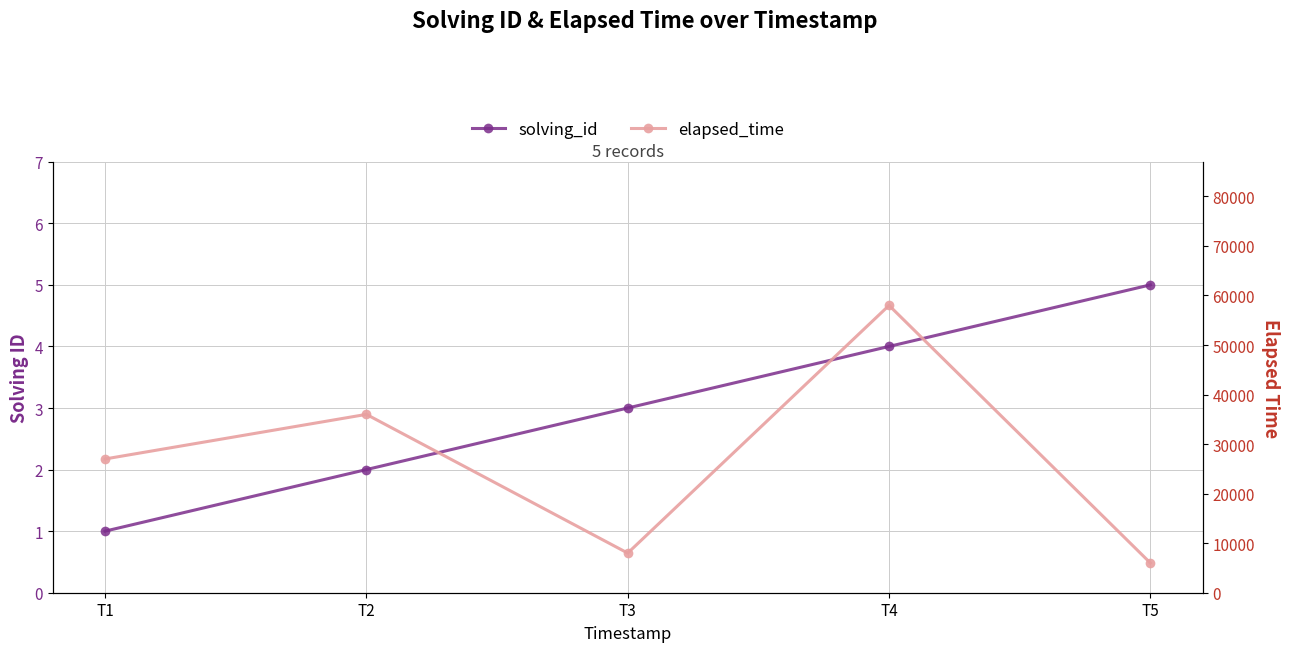

Which series has the largest total across all categories?

elapsed_time